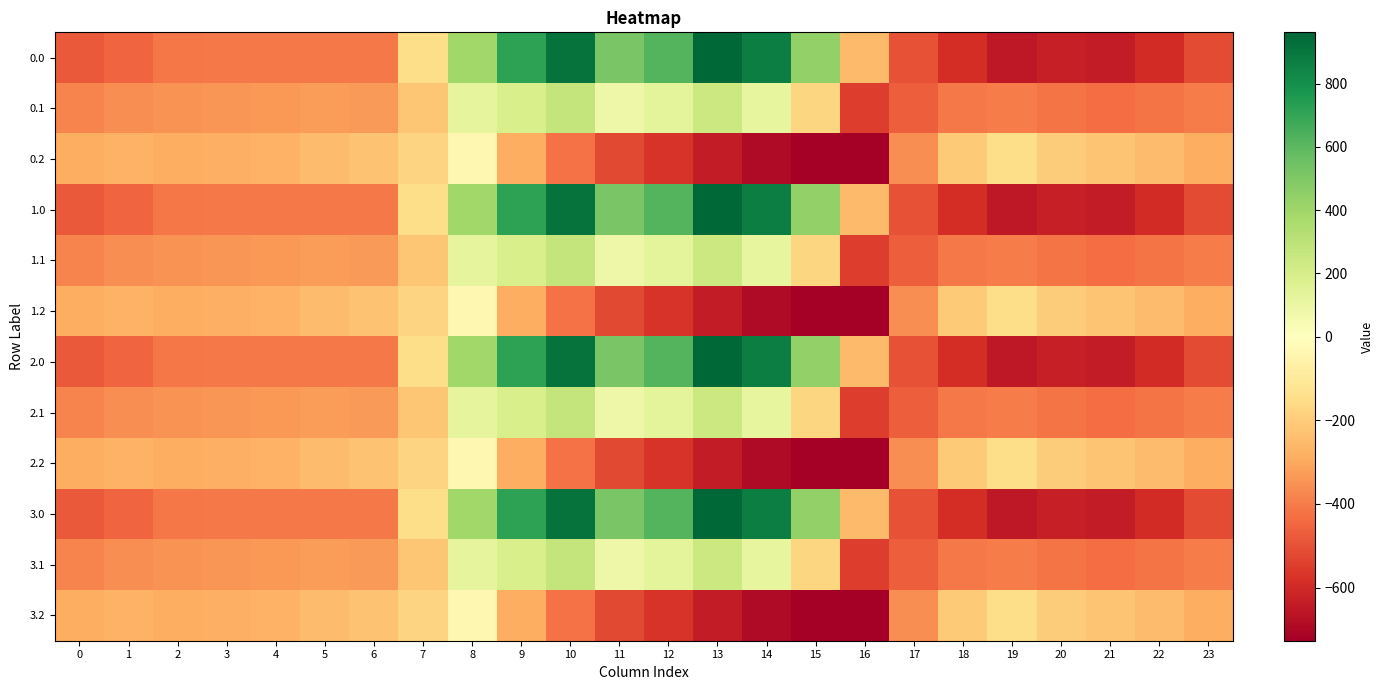

Rank the series at 5 from highest to lowest value.

0.2, 1.2, 2.2, 3.2, 0.1, 1.1, 2.1, 3.1, 0.0, 1.0, 2.0, 3.0